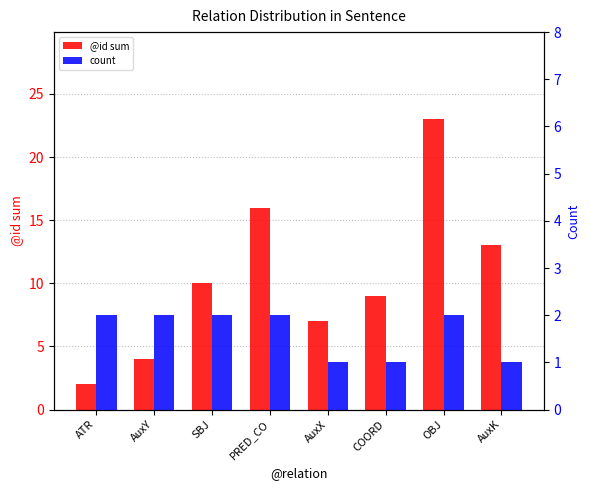

What is the label of the 6th bar from the left?

COORD